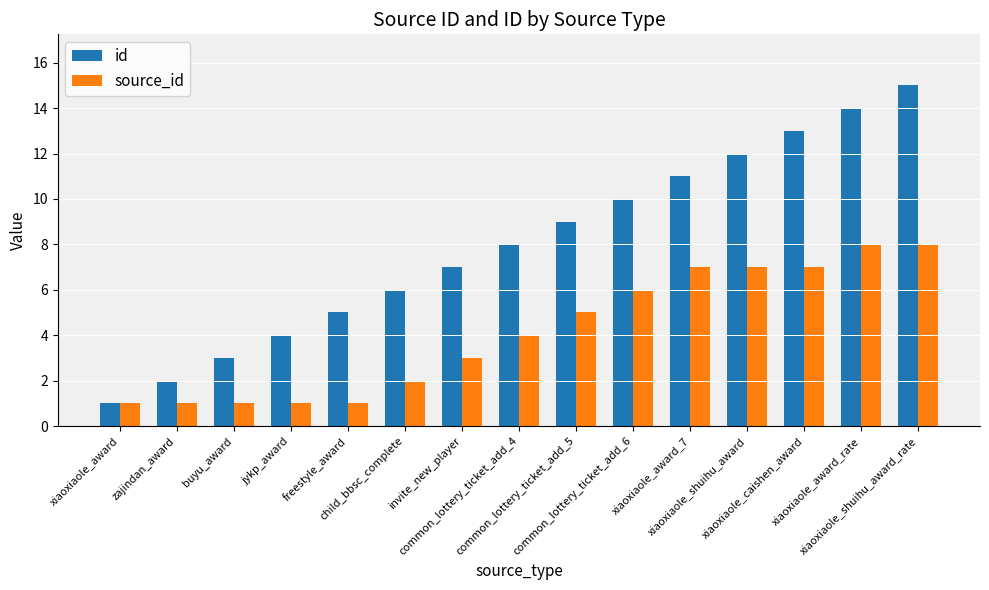

Rank the series by their maximum value, from highest to lowest.

id, source_id